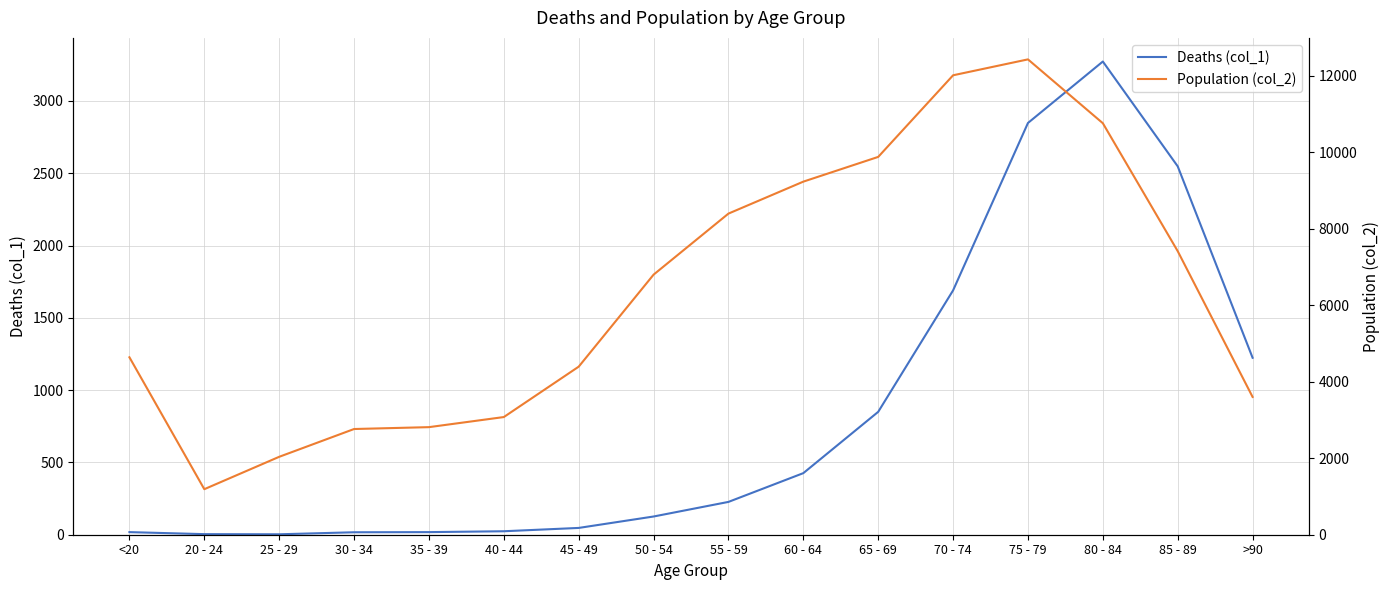

Is this an area chart (filled region under the line)?

No